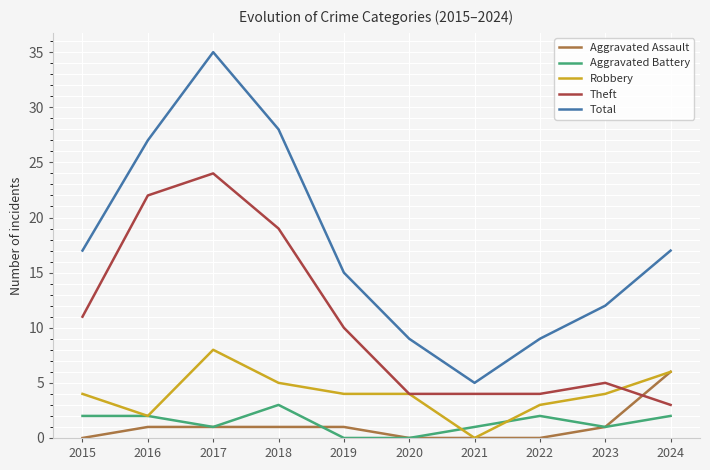

Which series has the largest range (max minus min)?

Total